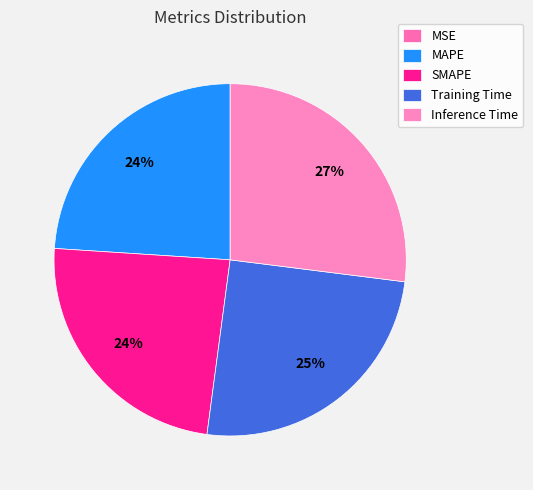

Is there any slice that represents more than half of the pie?

No